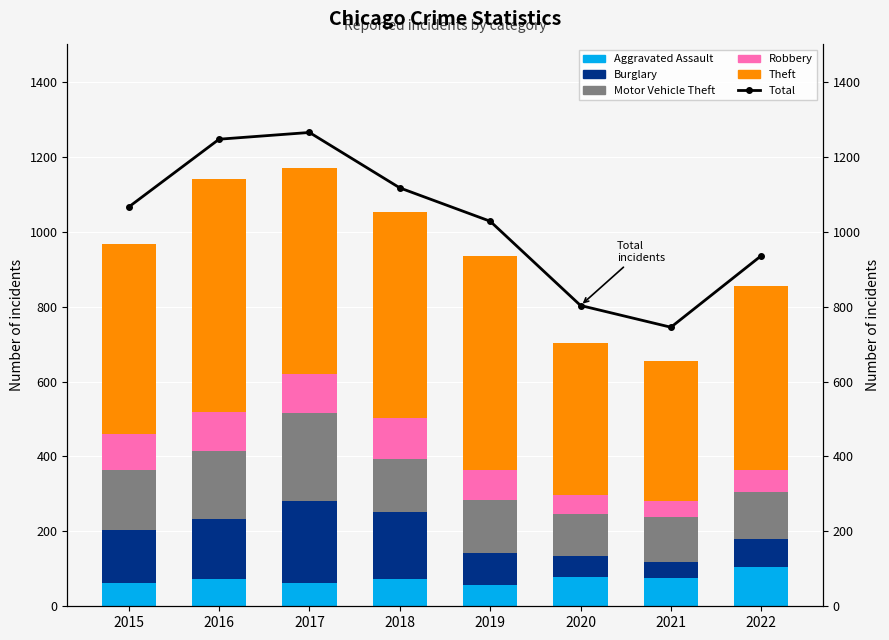

What is the total value across all series at 2018?

2170